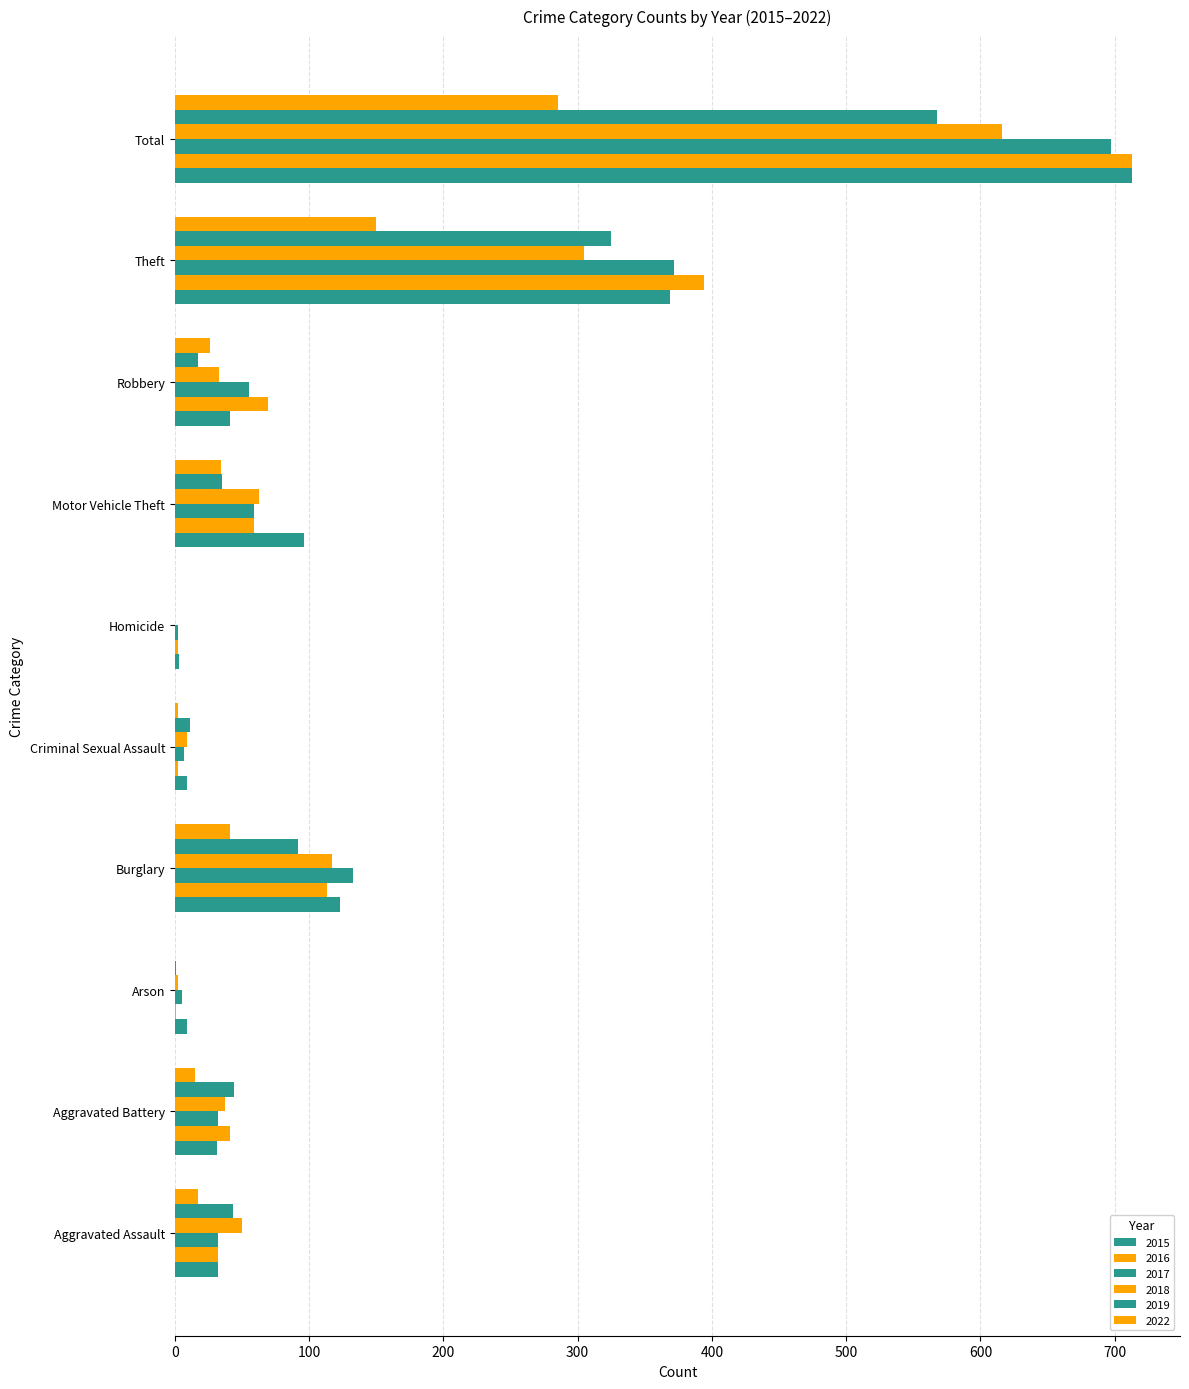

How many categories are shown in the chart?

10